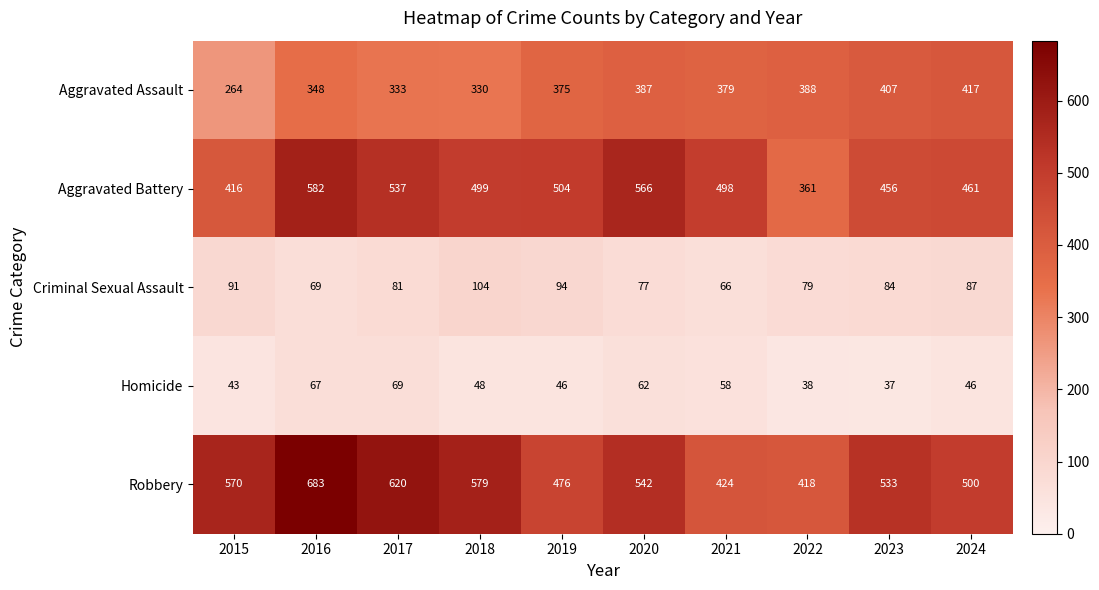

Which series changed the most between 2017 and 2024?

Robbery